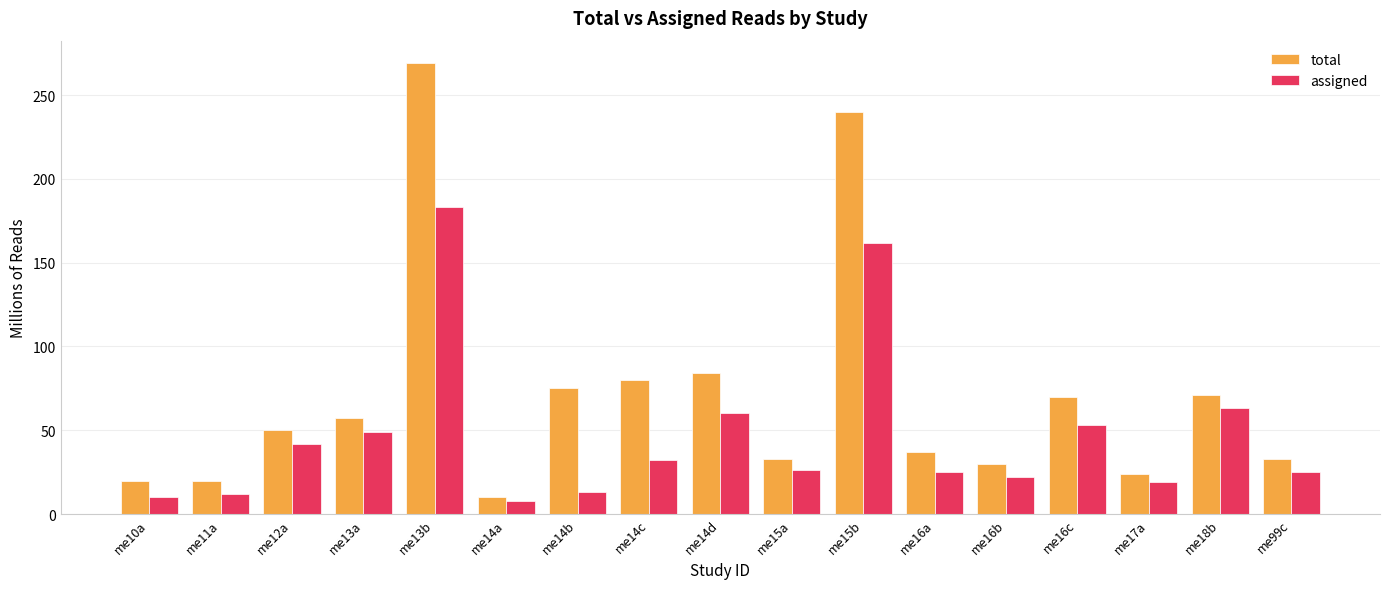

What is the difference between the total values at me16b and me16c?

40